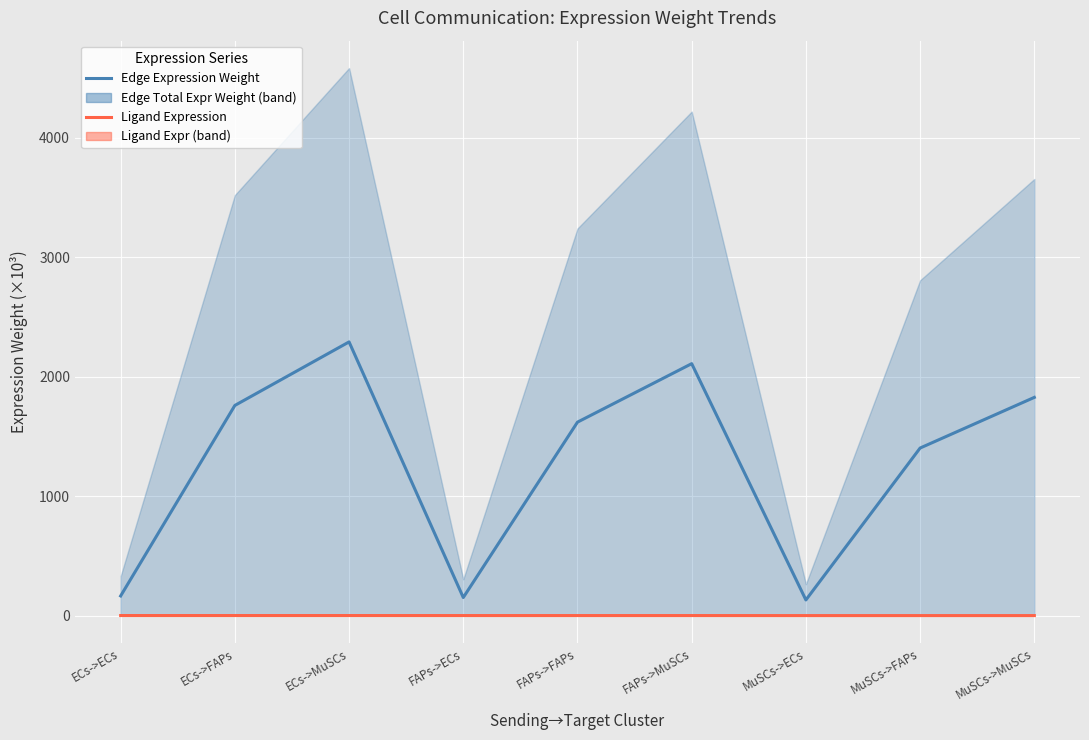

How many distinct data groups are displayed?

2